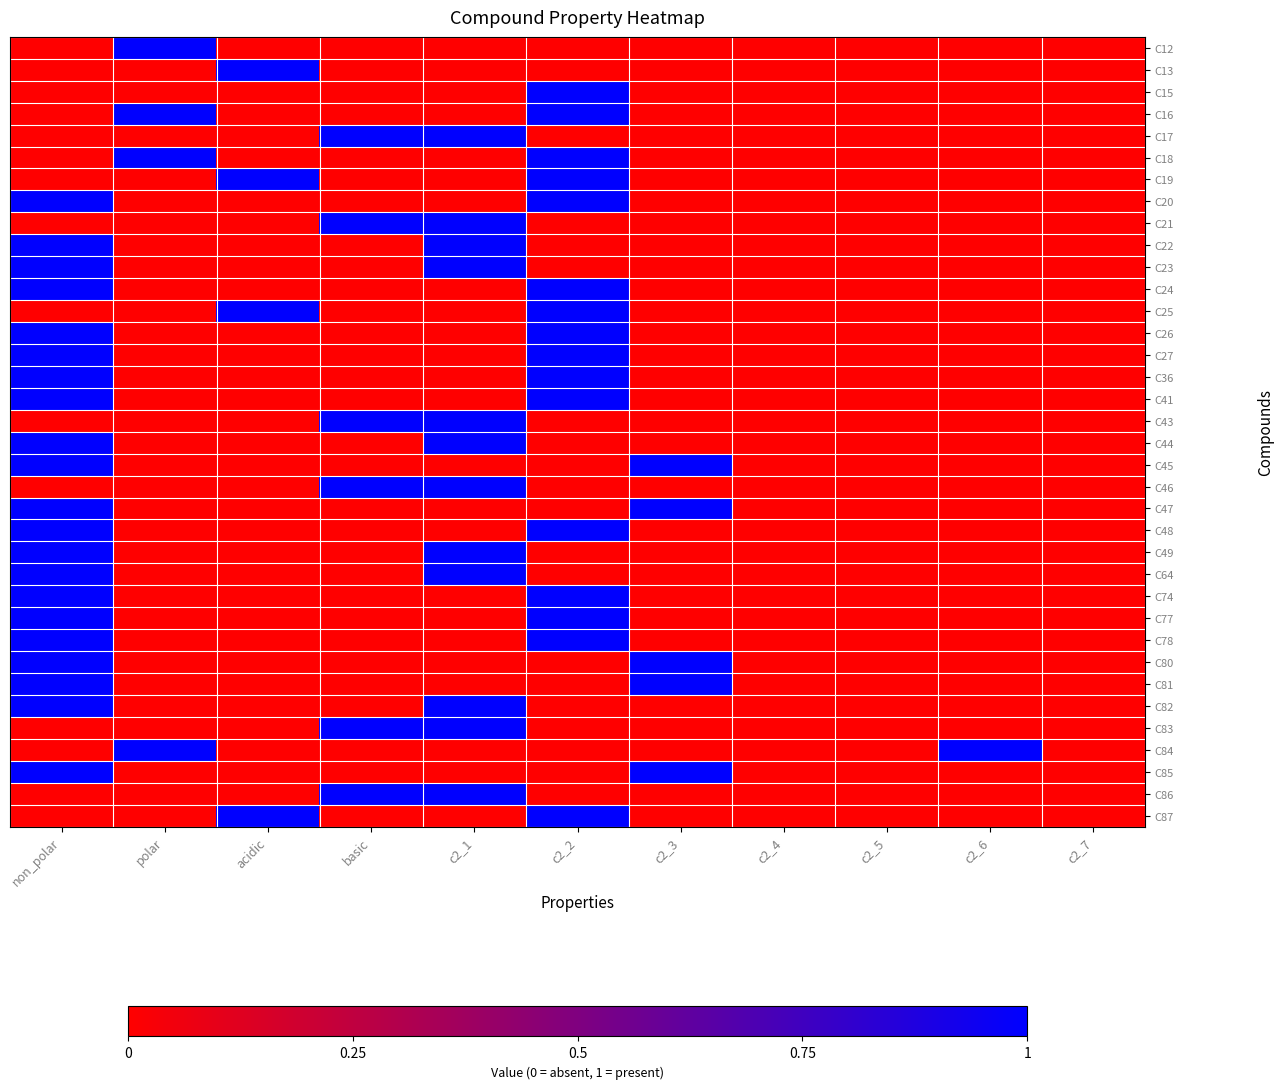

Reading right to left, what are all the values shown in this chart?

C12: c2_7=0	c2_6=0	c2_5=0	c2_4=0	c2_3=0	c2_2=0	c2_1=0	basic=0	acidic=0	polar=1	non_polar=0
C13: c2_7=0	c2_6=0	c2_5=0	c2_4=0	c2_3=0	c2_2=0	c2_1=0	basic=0	acidic=1	polar=0	non_polar=0
C15: c2_7=0	c2_6=0	c2_5=0	c2_4=0	c2_3=0	c2_2=1	c2_1=0	basic=0	acidic=0	polar=0	non_polar=0
C16: c2_7=0	c2_6=0	c2_5=0	c2_4=0	c2_3=0	c2_2=1	c2_1=0	basic=0	acidic=0	polar=1	non_polar=0
C17: c2_7=0	c2_6=0	c2_5=0	c2_4=0	c2_3=0	c2_2=0	c2_1=1	basic=1	acidic=0	polar=0	non_polar=0
C18: c2_7=0	c2_6=0	c2_5=0	c2_4=0	c2_3=0	c2_2=1	c2_1=0	basic=0	acidic=0	polar=1	non_polar=0
C19: c2_7=0	c2_6=0	c2_5=0	c2_4=0	c2_3=0	c2_2=1	c2_1=0	basic=0	acidic=1	polar=0	non_polar=0
C20: c2_7=0	c2_6=0	c2_5=0	c2_4=0	c2_3=0	c2_2=1	c2_1=0	basic=0	acidic=0	polar=0	non_polar=1
C21: c2_7=0	c2_6=0	c2_5=0	c2_4=0	c2_3=0	c2_2=0	c2_1=1	basic=1	acidic=0	polar=0	non_polar=0
C22: c2_7=0	c2_6=0	c2_5=0	c2_4=0	c2_3=0	c2_2=0	c2_1=1	basic=0	acidic=0	polar=0	non_polar=1
C23: c2_7=0	c2_6=0	c2_5=0	c2_4=0	c2_3=0	c2_2=0	c2_1=1	basic=0	acidic=0	polar=0	non_polar=1
C24: c2_7=0	c2_6=0	c2_5=0	c2_4=0	c2_3=0	c2_2=1	c2_1=0	basic=0	acidic=0	polar=0	non_polar=1
C25: c2_7=0	c2_6=0	c2_5=0	c2_4=0	c2_3=0	c2_2=1	c2_1=0	basic=0	acidic=1	polar=0	non_polar=0
C26: c2_7=0	c2_6=0	c2_5=0	c2_4=0	c2_3=0	c2_2=1	c2_1=0	basic=0	acidic=0	polar=0	non_polar=1
C27: c2_7=0	c2_6=0	c2_5=0	c2_4=0	c2_3=0	c2_2=1	c2_1=0	basic=0	acidic=0	polar=0	non_polar=1
C36: c2_7=0	c2_6=0	c2_5=0	c2_4=0	c2_3=0	c2_2=1	c2_1=0	basic=0	acidic=0	polar=0	non_polar=1
C41: c2_7=0	c2_6=0	c2_5=0	c2_4=0	c2_3=0	c2_2=1	c2_1=0	basic=0	acidic=0	polar=0	non_polar=1
C43: c2_7=0	c2_6=0	c2_5=0	c2_4=0	c2_3=0	c2_2=0	c2_1=1	basic=1	acidic=0	polar=0	non_polar=0
C44: c2_7=0	c2_6=0	c2_5=0	c2_4=0	c2_3=0	c2_2=0	c2_1=1	basic=0	acidic=0	polar=0	non_polar=1
C45: c2_7=0	c2_6=0	c2_5=0	c2_4=0	c2_3=1	c2_2=0	c2_1=0	basic=0	acidic=0	polar=0	non_polar=1
C46: c2_7=0	c2_6=0	c2_5=0	c2_4=0	c2_3=0	c2_2=0	c2_1=1	basic=1	acidic=0	polar=0	non_polar=0
C47: c2_7=0	c2_6=0	c2_5=0	c2_4=0	c2_3=1	c2_2=0	c2_1=0	basic=0	acidic=0	polar=0	non_polar=1
C48: c2_7=0	c2_6=0	c2_5=0	c2_4=0	c2_3=0	c2_2=1	c2_1=0	basic=0	acidic=0	polar=0	non_polar=1
C49: c2_7=0	c2_6=0	c2_5=0	c2_4=0	c2_3=0	c2_2=0	c2_1=1	basic=0	acidic=0	polar=0	non_polar=1
C64: c2_7=0	c2_6=0	c2_5=0	c2_4=0	c2_3=0	c2_2=0	c2_1=1	basic=0	acidic=0	polar=0	non_polar=1
C74: c2_7=0	c2_6=0	c2_5=0	c2_4=0	c2_3=0	c2_2=1	c2_1=0	basic=0	acidic=0	polar=0	non_polar=1
C77: c2_7=0	c2_6=0	c2_5=0	c2_4=0	c2_3=0	c2_2=1	c2_1=0	basic=0	acidic=0	polar=0	non_polar=1
C78: c2_7=0	c2_6=0	c2_5=0	c2_4=0	c2_3=0	c2_2=1	c2_1=0	basic=0	acidic=0	polar=0	non_polar=1
C80: c2_7=0	c2_6=0	c2_5=0	c2_4=0	c2_3=1	c2_2=0	c2_1=0	basic=0	acidic=0	polar=0	non_polar=1
C81: c2_7=0	c2_6=0	c2_5=0	c2_4=0	c2_3=1	c2_2=0	c2_1=0	basic=0	acidic=0	polar=0	non_polar=1
C82: c2_7=0	c2_6=0	c2_5=0	c2_4=0	c2_3=0	c2_2=0	c2_1=1	basic=0	acidic=0	polar=0	non_polar=1
C83: c2_7=0	c2_6=0	c2_5=0	c2_4=0	c2_3=0	c2_2=0	c2_1=1	basic=1	acidic=0	polar=0	non_polar=0
C84: c2_7=0	c2_6=1	c2_5=0	c2_4=0	c2_3=0	c2_2=0	c2_1=0	basic=0	acidic=0	polar=1	non_polar=0
C85: c2_7=0	c2_6=0	c2_5=0	c2_4=0	c2_3=1	c2_2=0	c2_1=0	basic=0	acidic=0	polar=0	non_polar=1
C86: c2_7=0	c2_6=0	c2_5=0	c2_4=0	c2_3=0	c2_2=0	c2_1=1	basic=1	acidic=0	polar=0	non_polar=0
C87: c2_7=0	c2_6=0	c2_5=0	c2_4=0	c2_3=0	c2_2=1	c2_1=0	basic=0	acidic=1	polar=0	non_polar=0